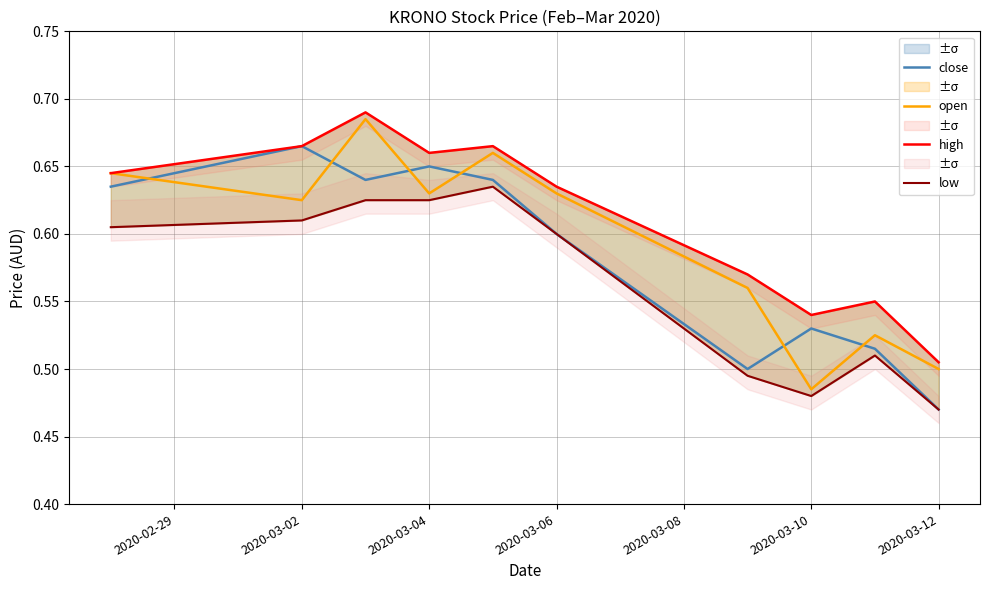

What is the difference between the maximum and minimum values in the low series?

0.2